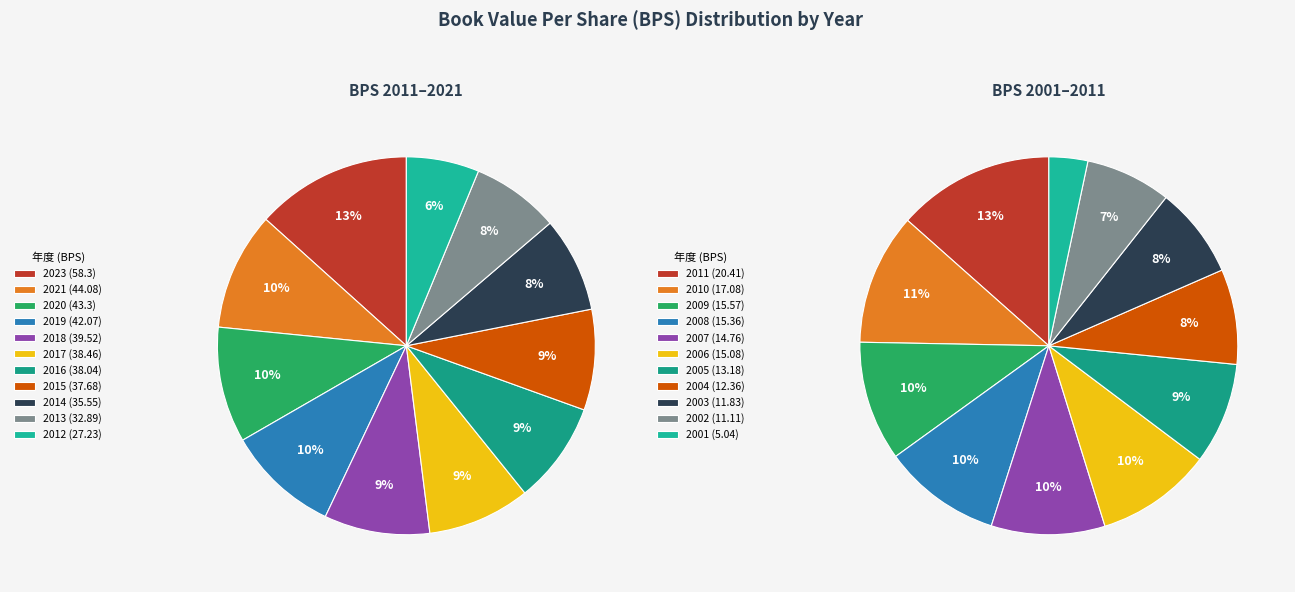

Approximately how many times larger is the value at 2017 compared to 2015?

1.0